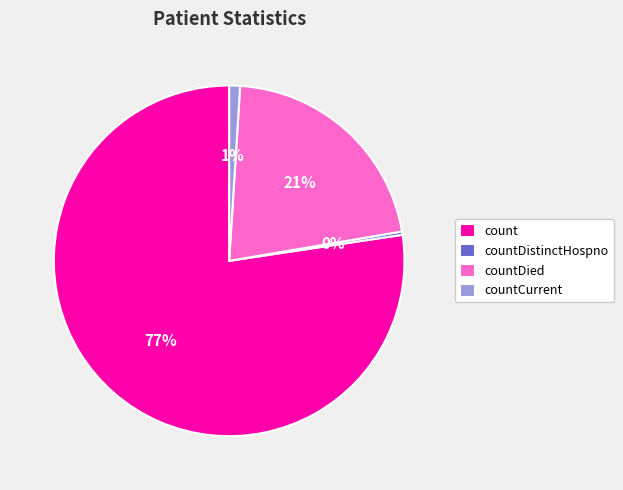

The countDistinctHospno slice represents 0% of the pie. True or false?

True